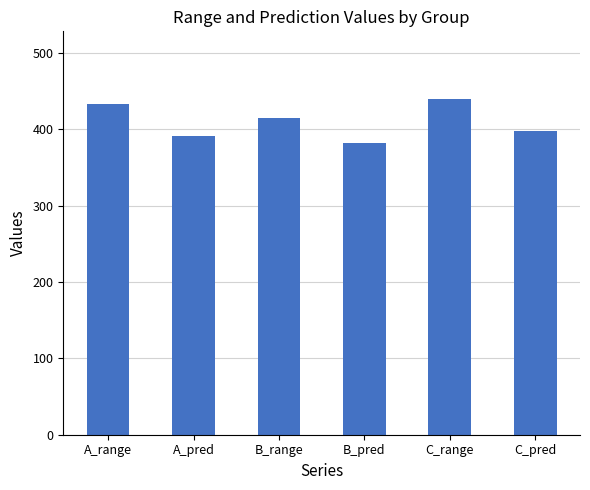

What is the average value?

410.1